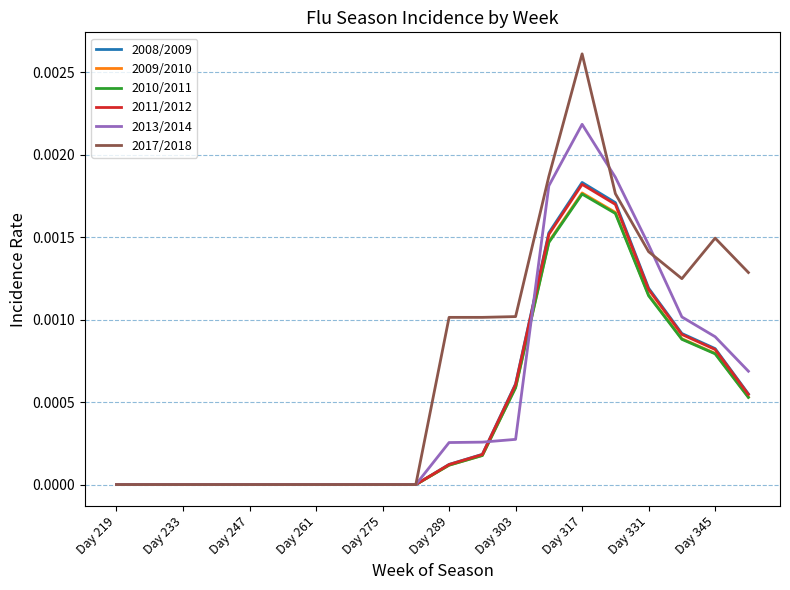

Which series has the largest range (max minus min)?

2017/2018